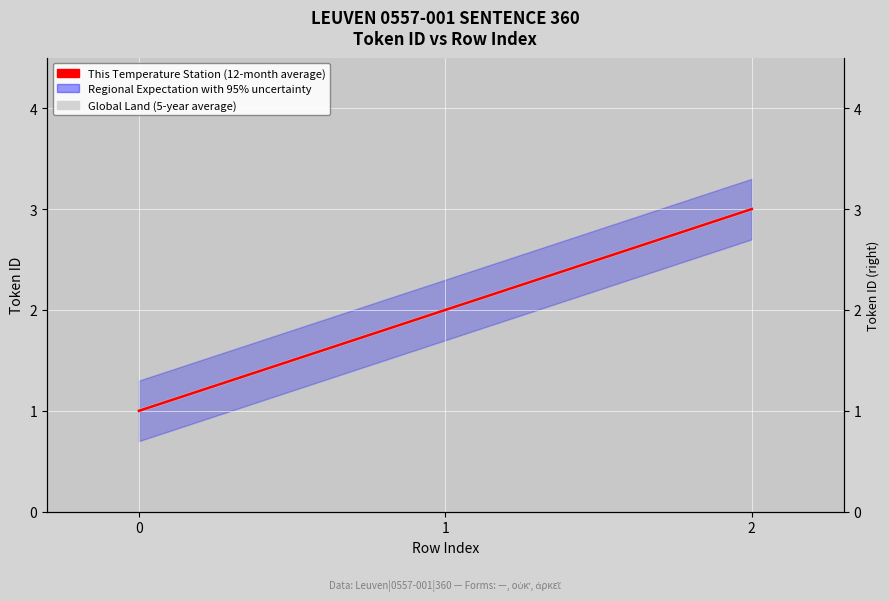

Which series has the widest spread of Y values?

This Temperature Station (12-month average)